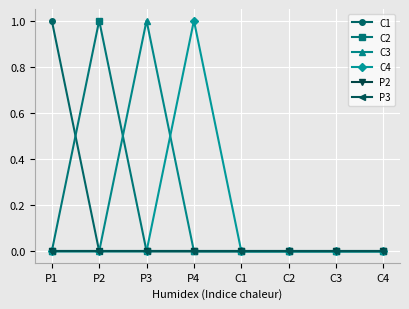

What is the label of the 3rd point from the left?

P3